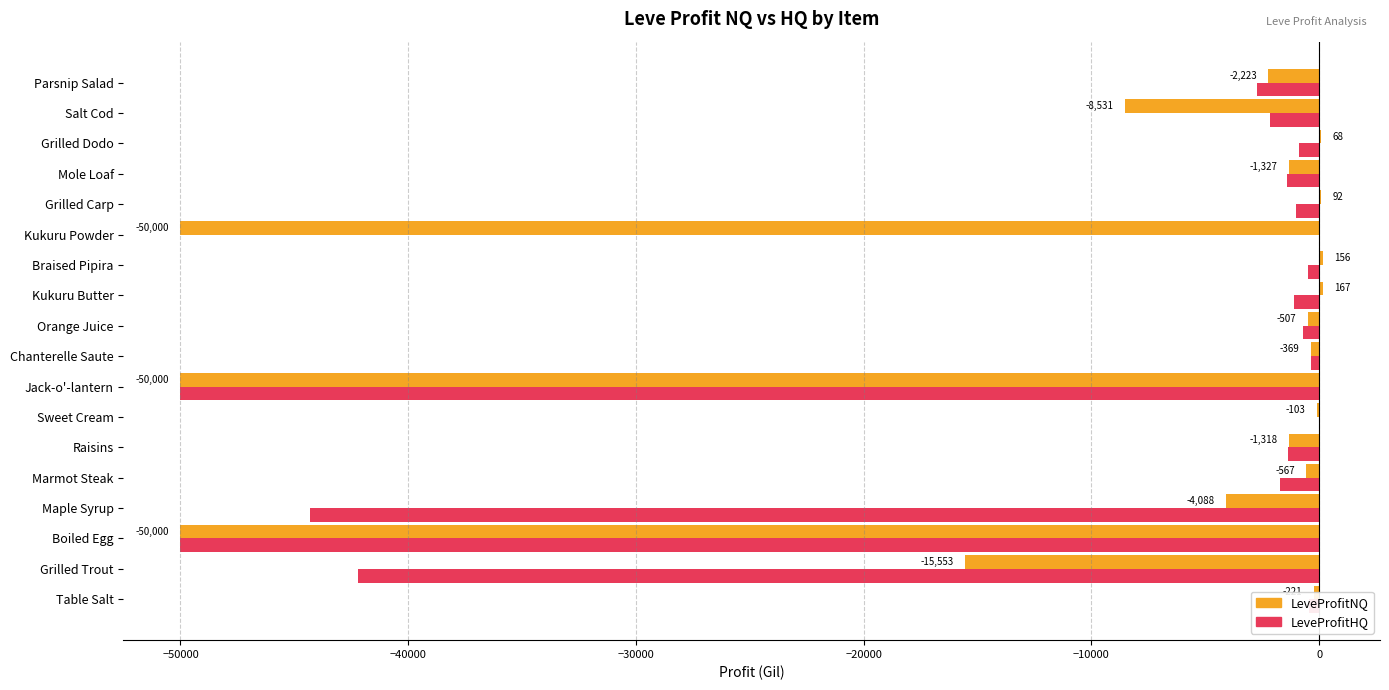

Which series has the largest total across all categories?

LeveProfitNQ